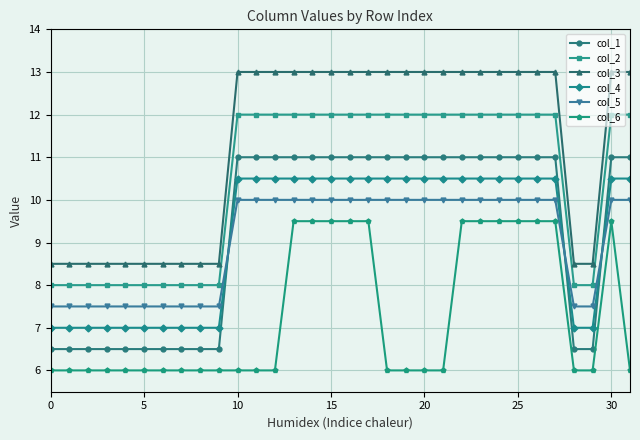

True or false: col_6 and col_2 cross at least once.

False